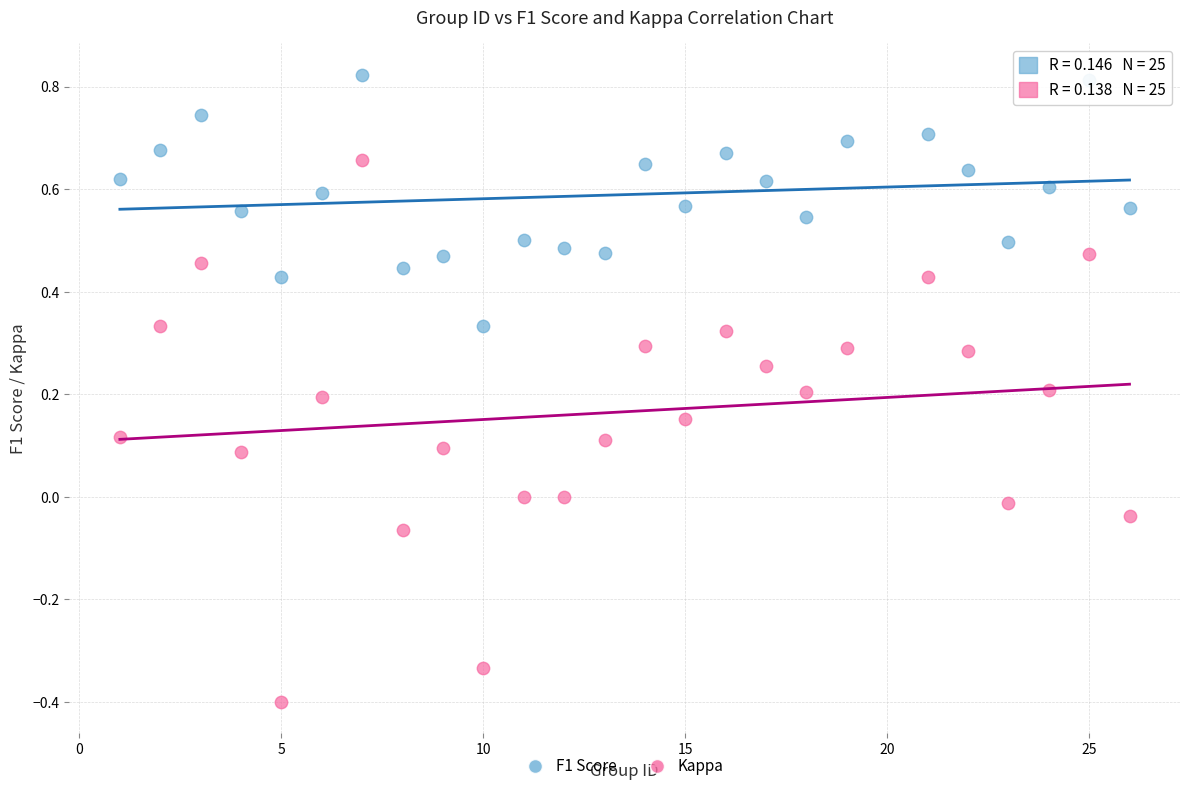

Which series reaches the minimum Y coordinate?

Kappa